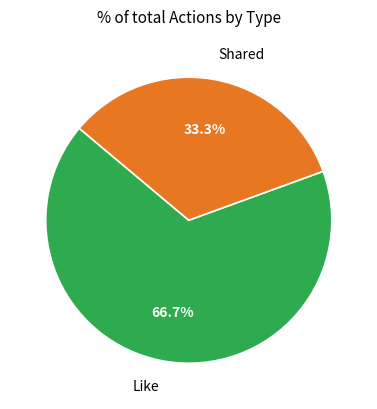

What percentage is the Shared slice, to the nearest percent?

33%